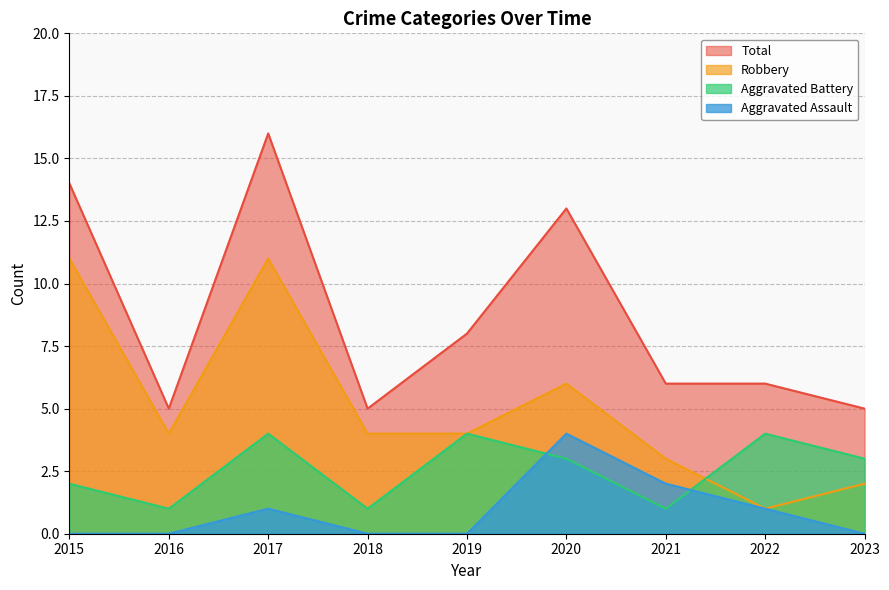

True or false: Aggravated Assault has a value of 0 at 2019.

True